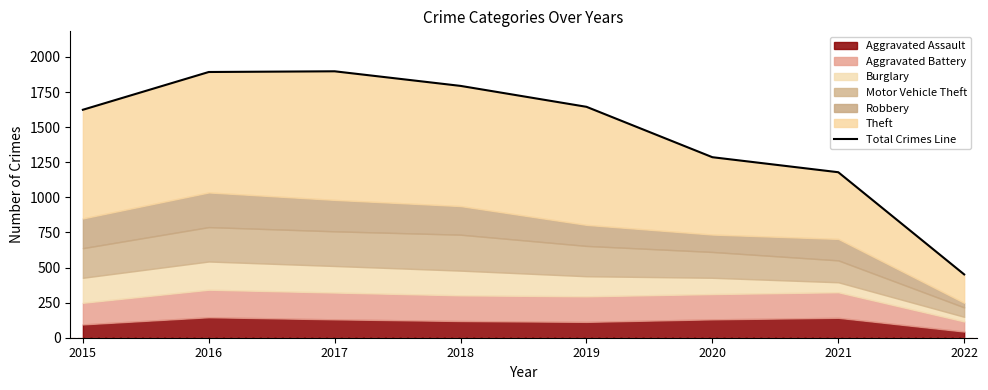

What is the sum of all values?

11770